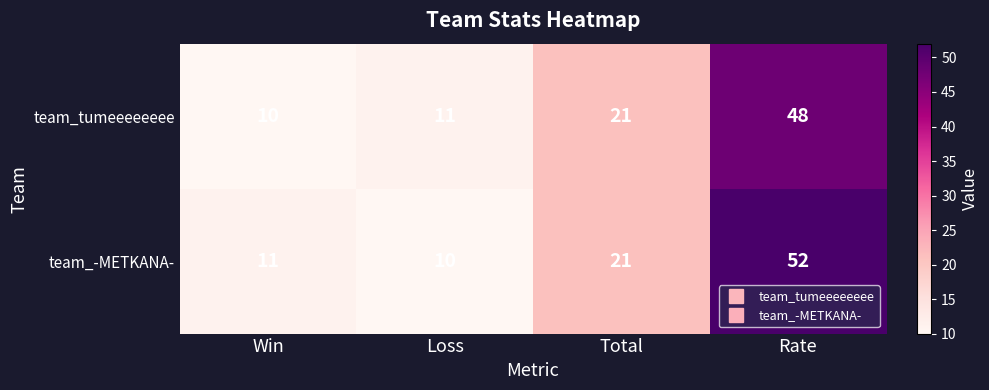

The team_tumeeeeeeee series shows 5 at Loss. True or false?

False